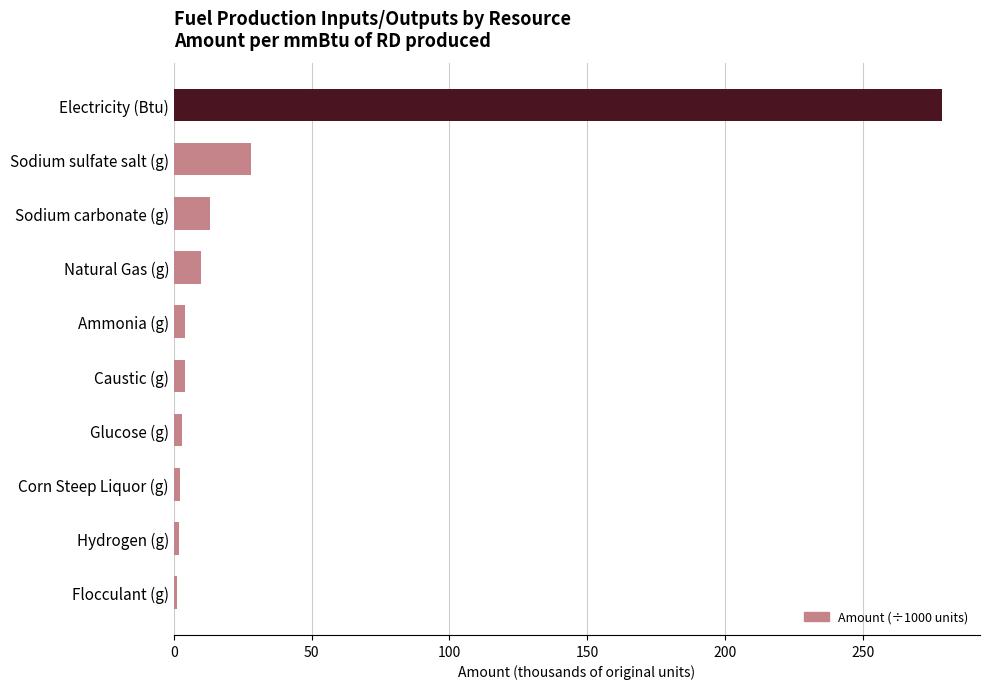

What is the ratio of the value at Sodium carbonate (g) to the value at Natural Gas (g)?

1.3